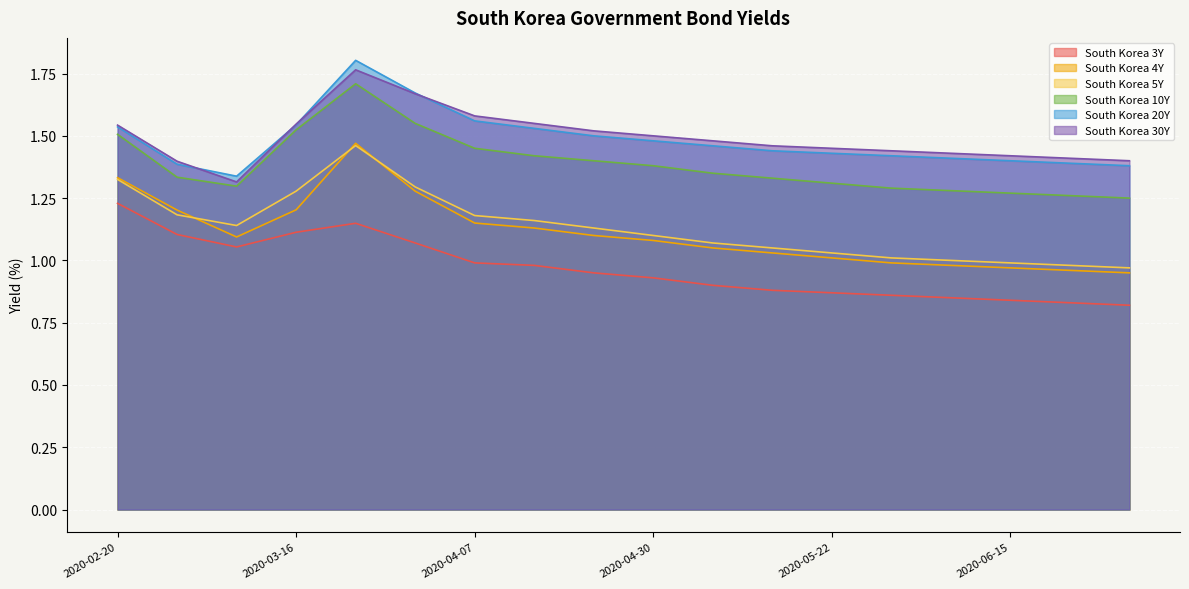

What is the difference between the maximum and minimum values in the South Korea 20Y series?

0.5